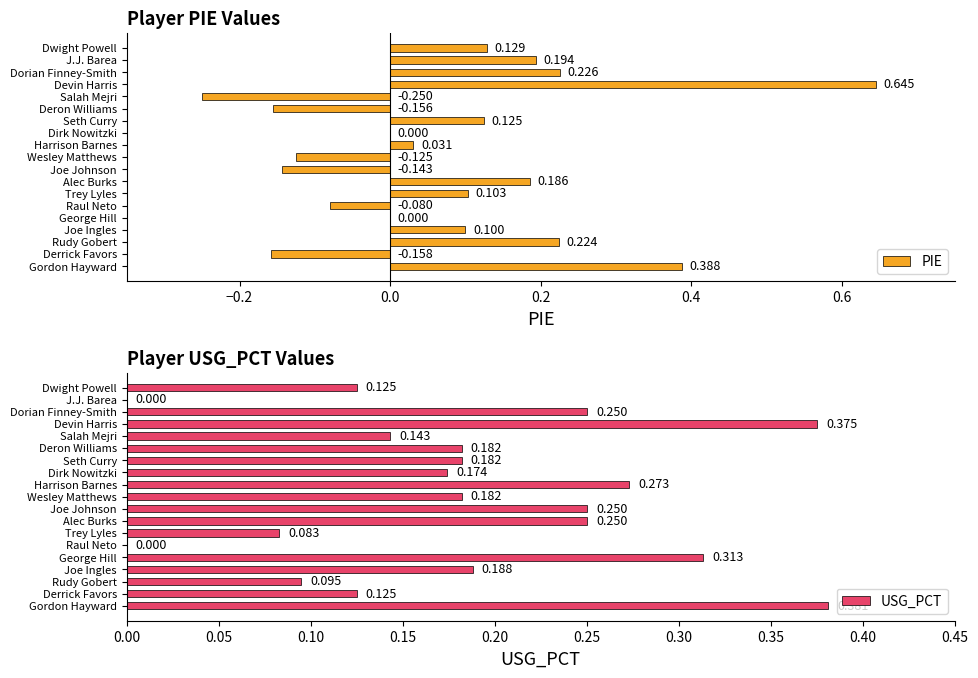

How many values in USG_PCT are above zero?

17